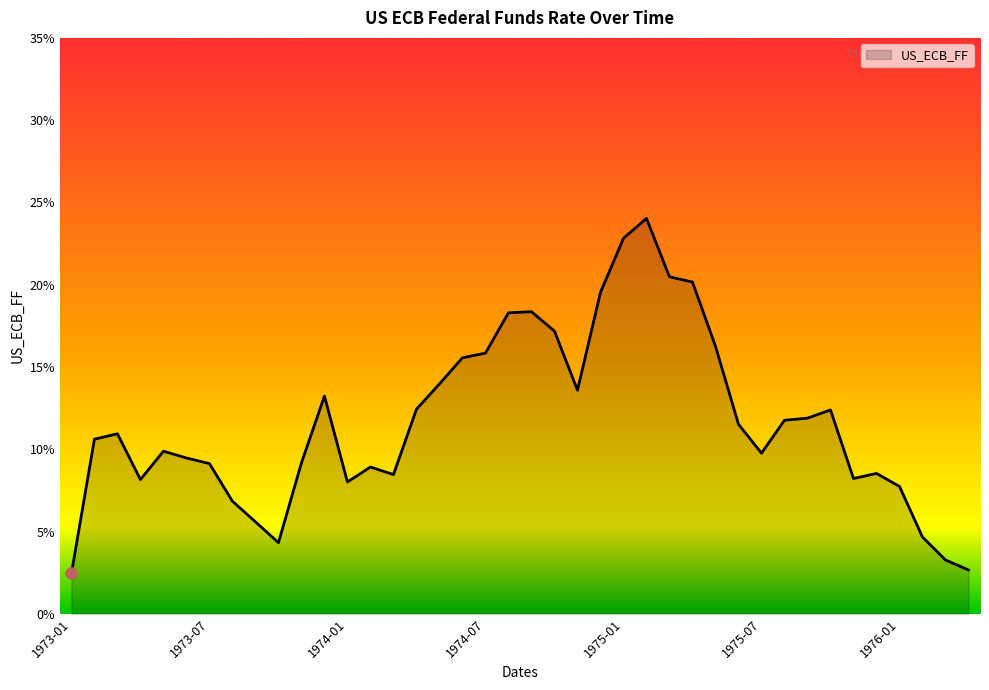

Is this an area chart (filled region under the line)?

Yes